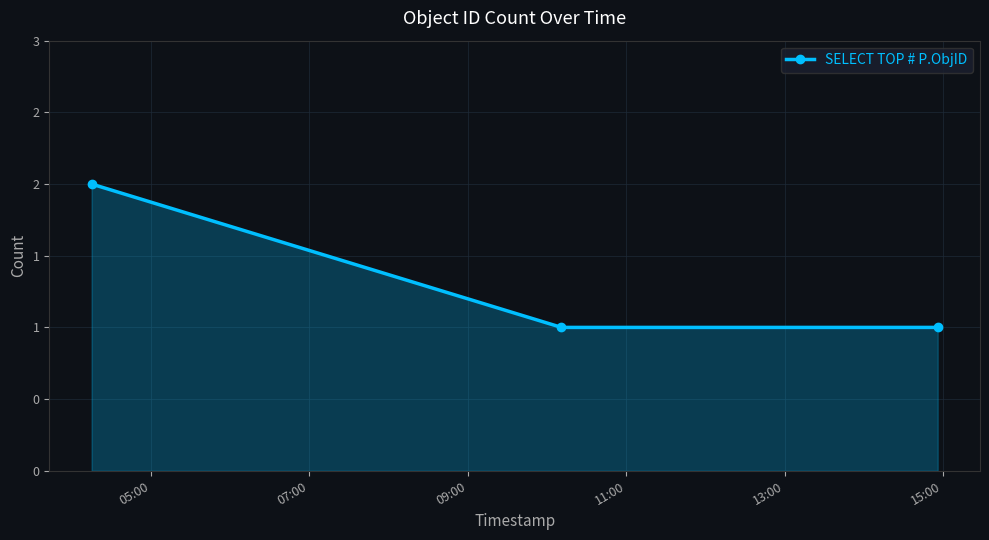

What is the greatest value displayed?

2